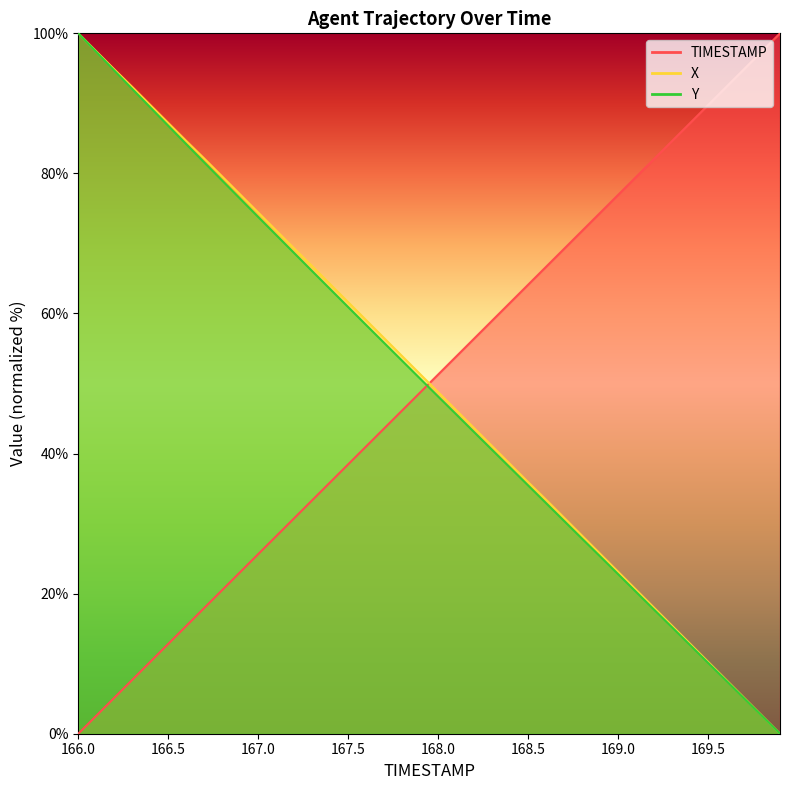

The Y series shows 68.6 at 167.2. True or false?

True